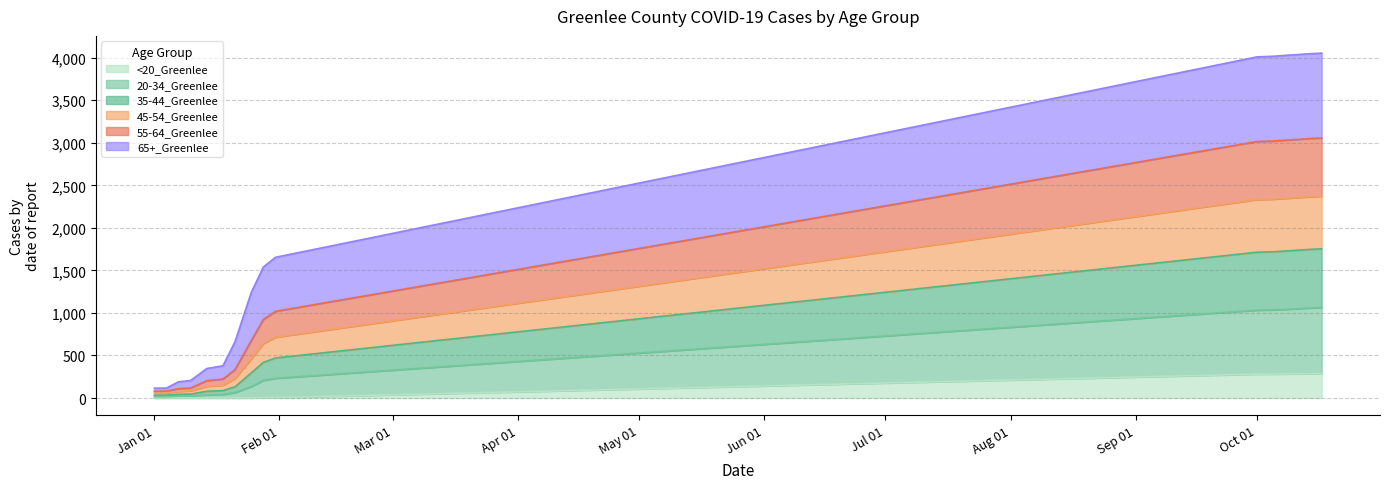

True or false: 45-54_Greenlee and <20_Greenlee cross at least once.

False